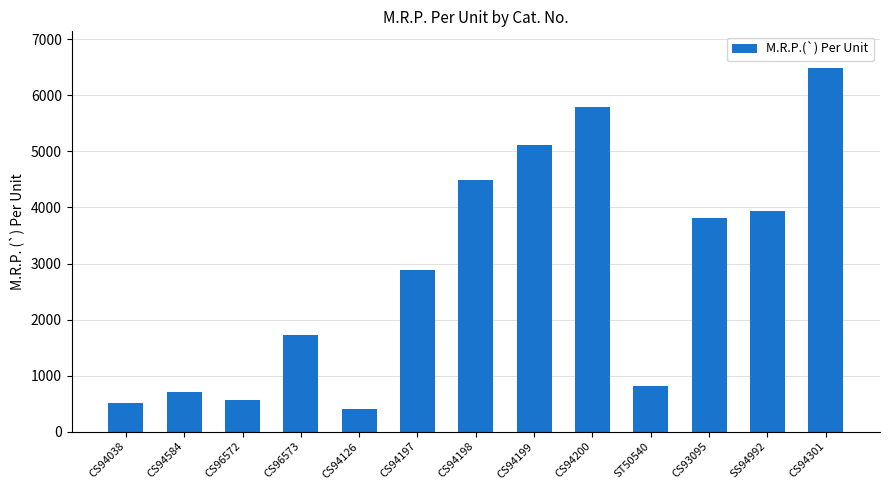

What is the change in value from CS96572 to CS94198?

+3920